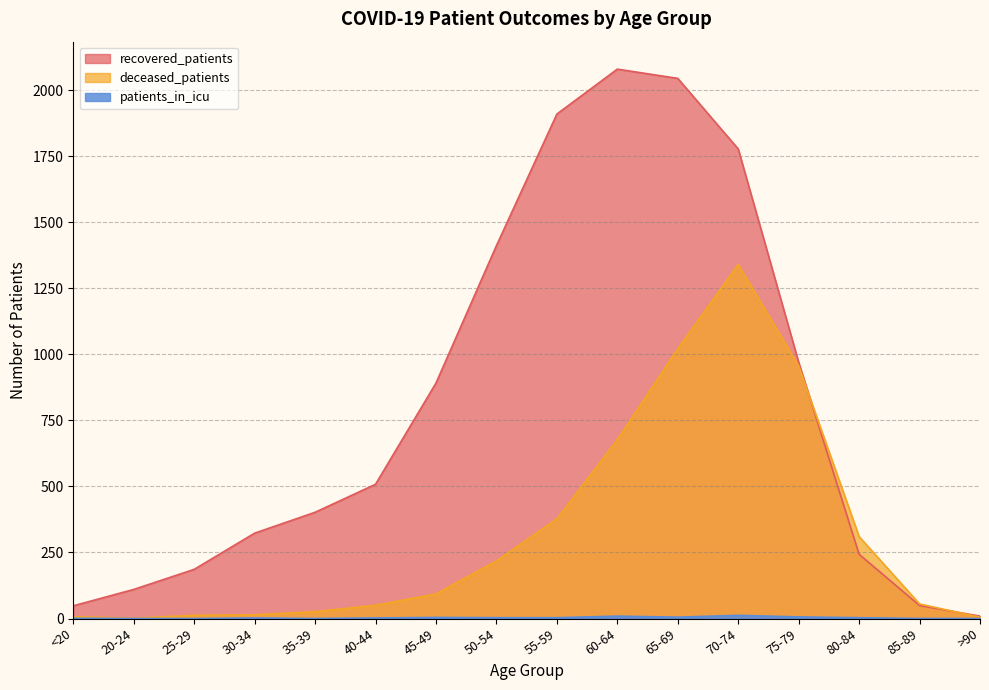

Where is the first local maximum for recovered_patients?

60-64